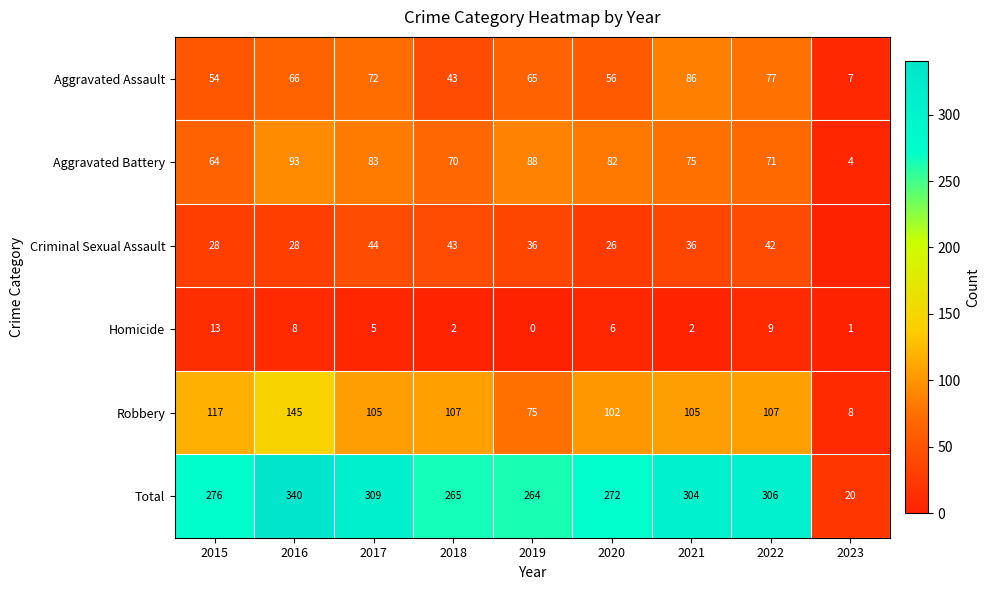

Between 2017 and 2022, which series saw the biggest shift?

Aggravated Battery